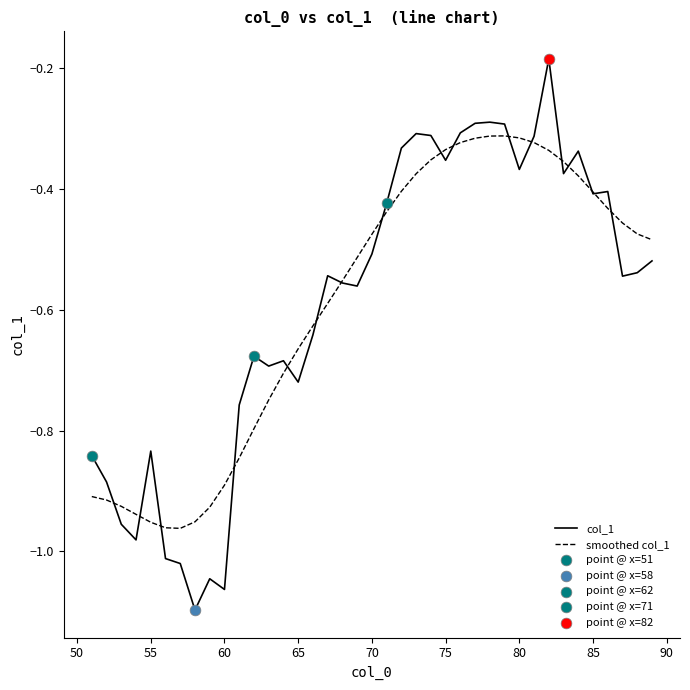

Which series has the widest spread of values?

col_1